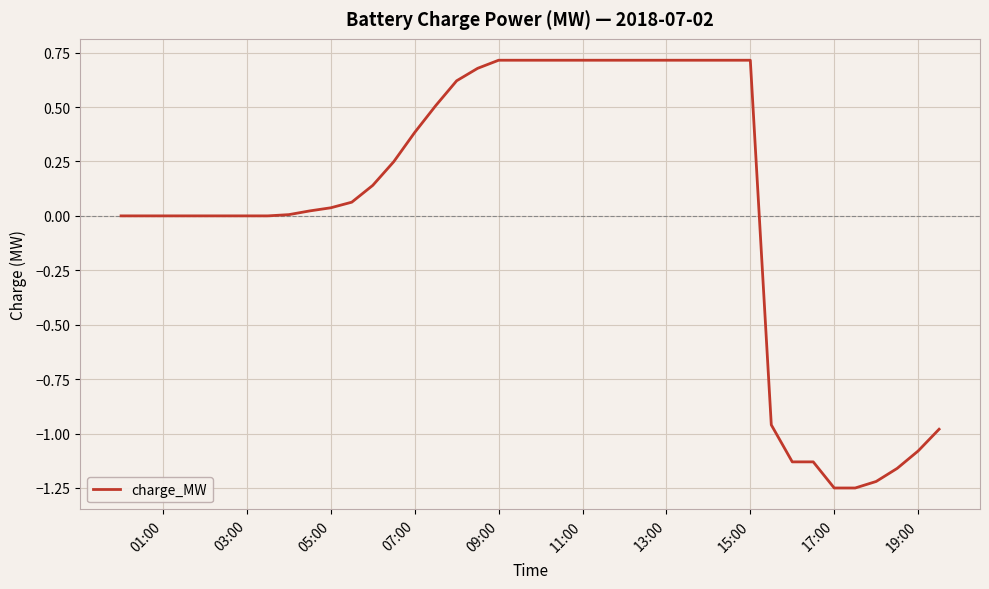

What is the difference between the maximum and minimum values?

2.0